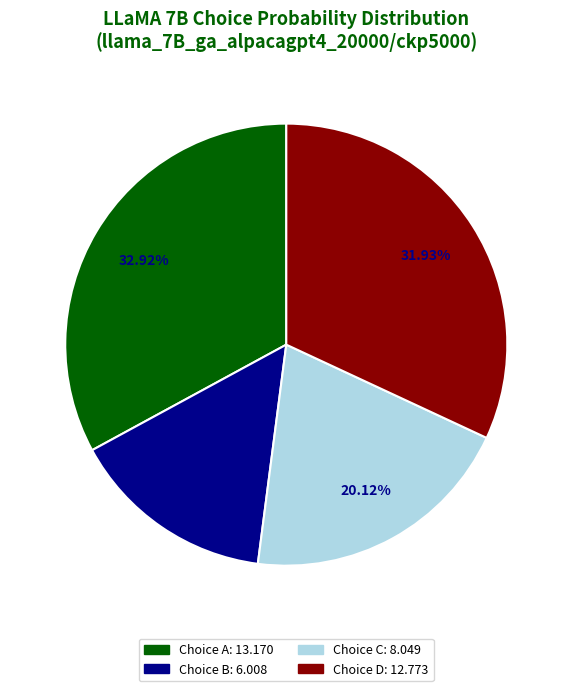

Does any single category account for the majority?

No